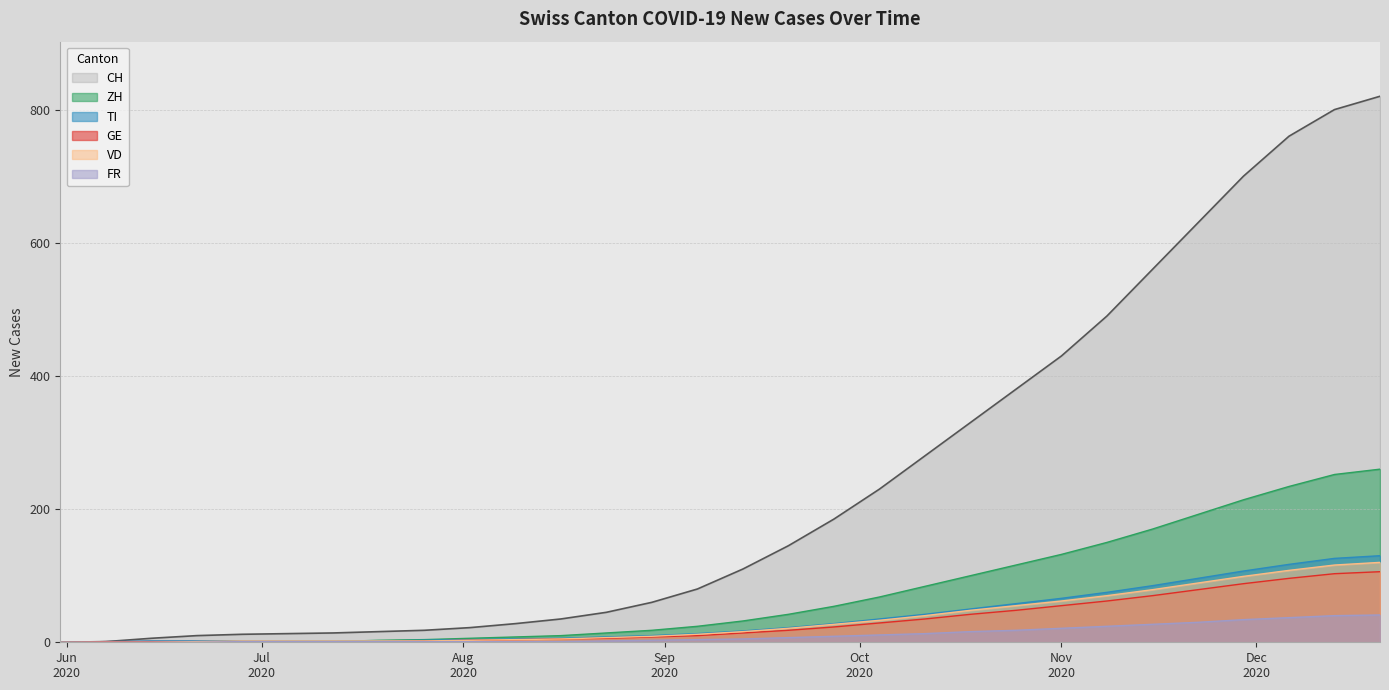

Read the GE value at 2020-10-11, to the nearest 5.

35